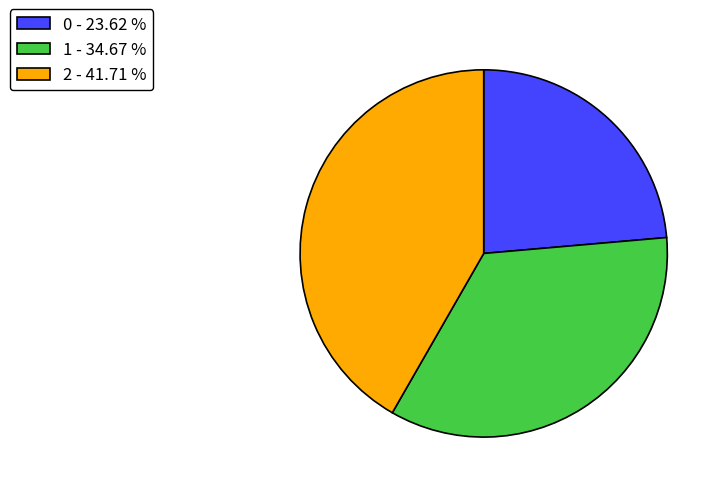

Is there any slice that represents more than half of the pie?

No